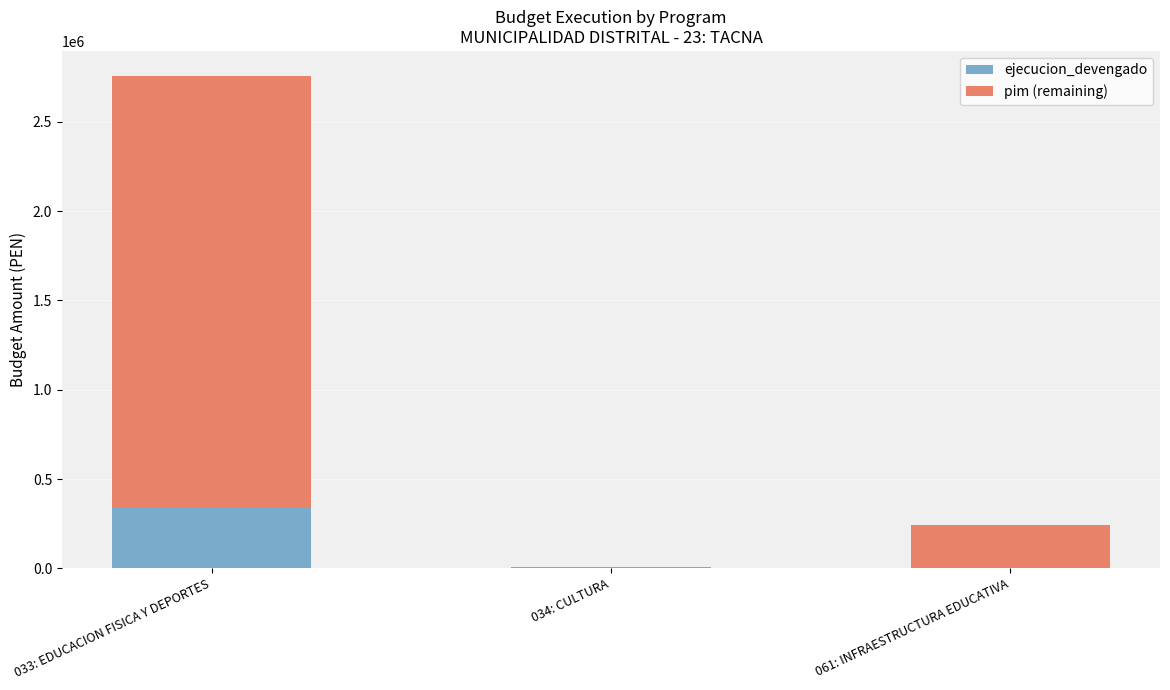

At which label does ejecucion_devengado first exceed 10458?

033: EDUCACION FISICA Y DEPORTES